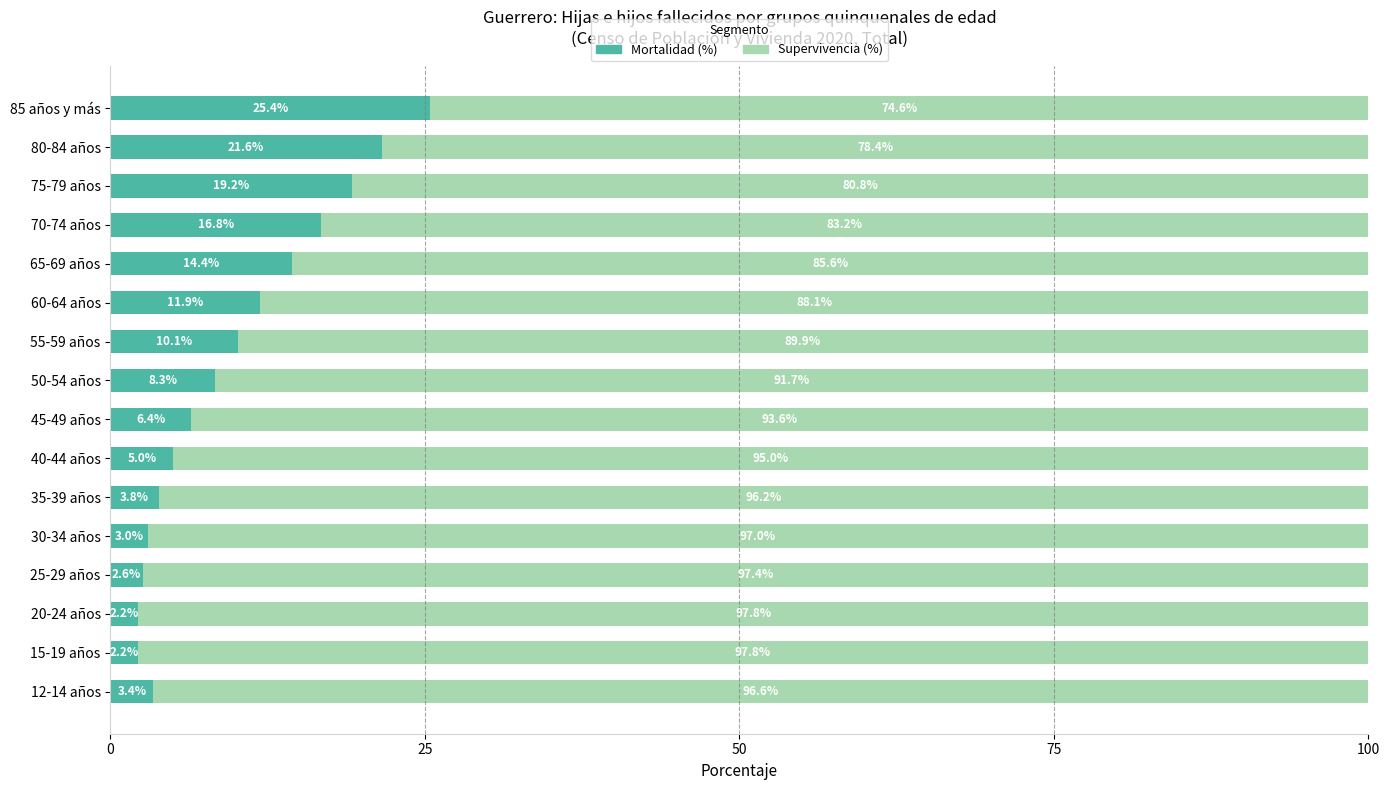

What is the average value of the Mortalidad (%) series?

9.8